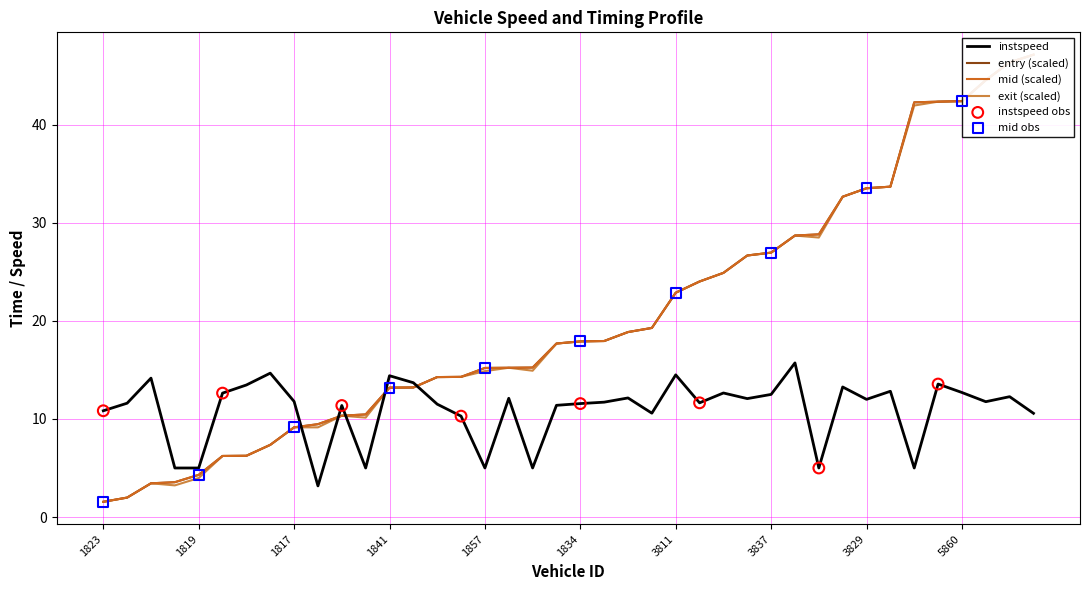

Which series contains the lowest Y value?

entry